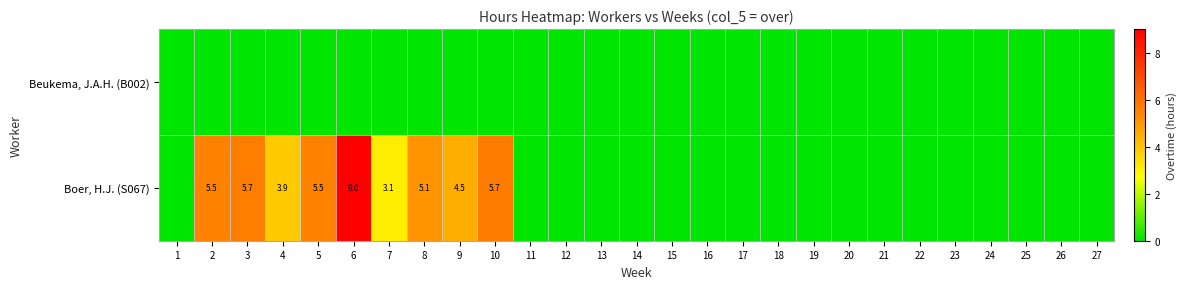

True or false: Boer, H.J. (S067) has a value of 8.0 at 5.

False